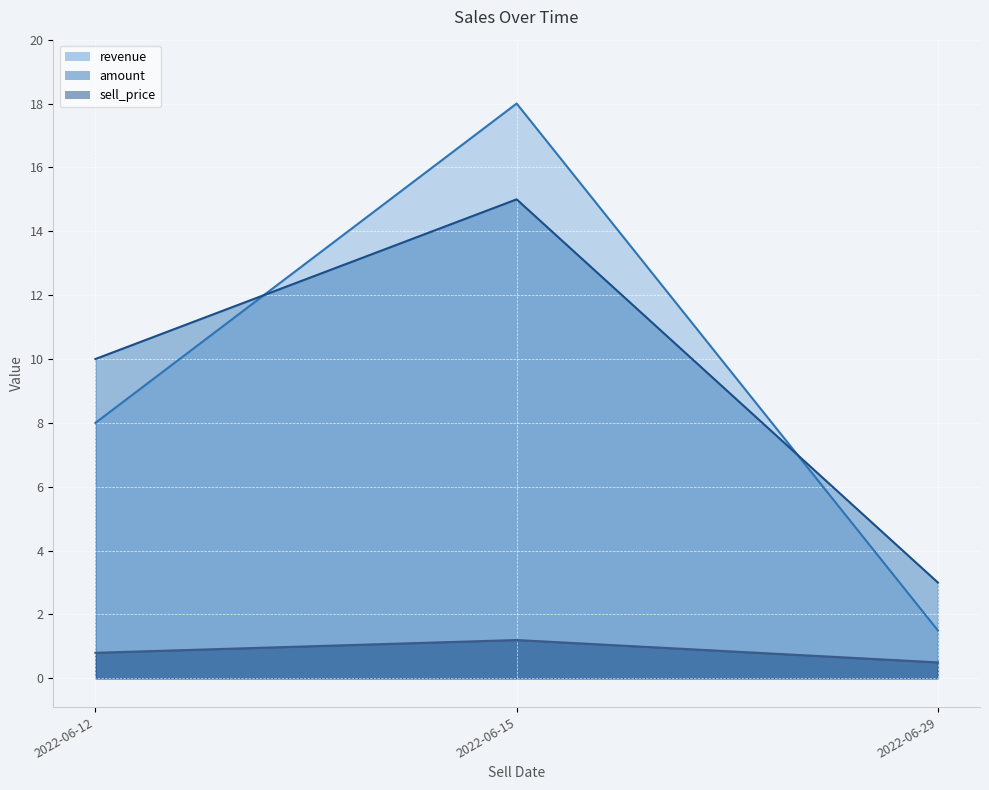

List the labels in order of sell_price value, smallest first.

2022-06-29, 2022-06-12, 2022-06-15